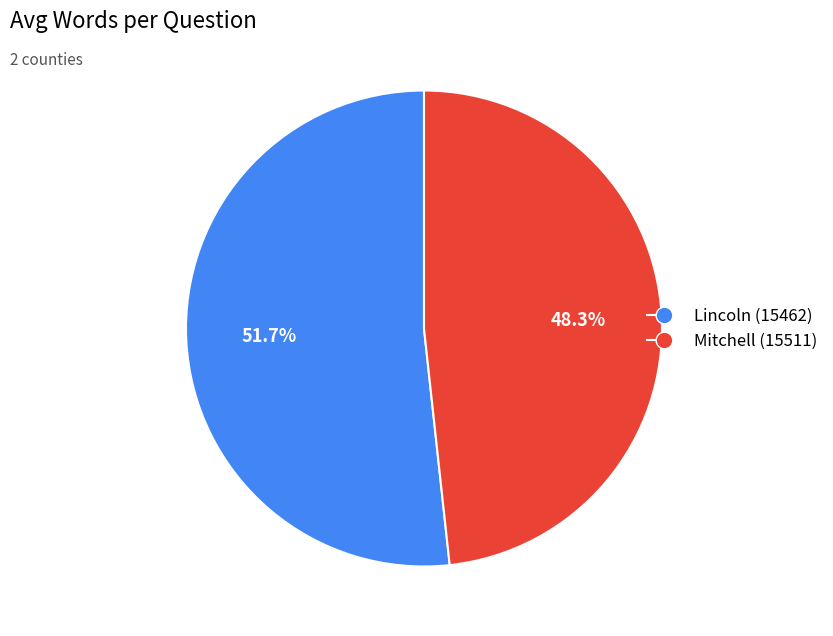

Between Mitchell (15511) and Lincoln (15462), which is larger?

Lincoln (15462)